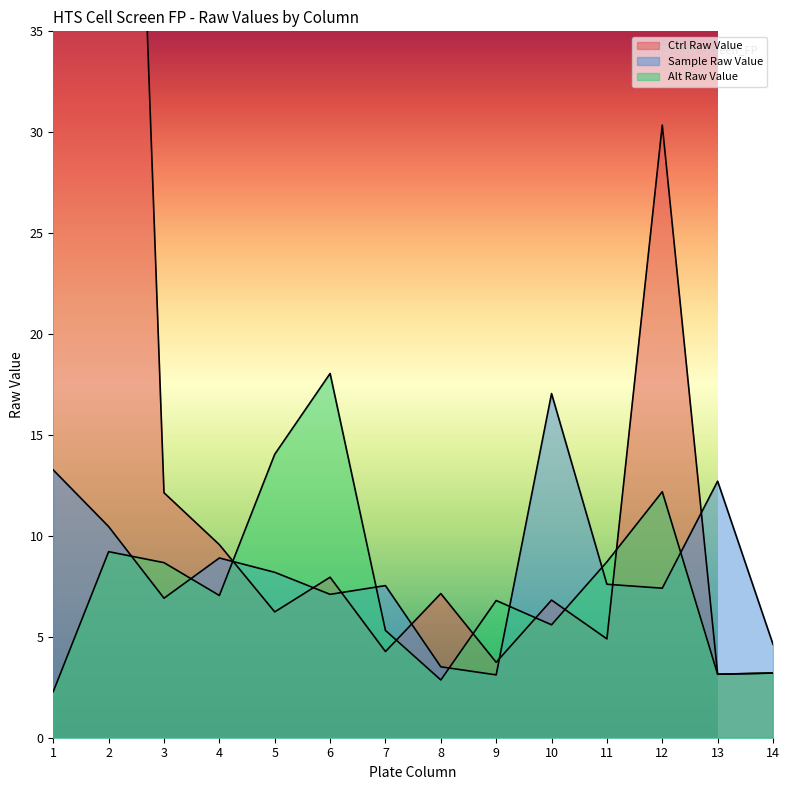

Is it true that Sample Raw Value equals 7.4 at 12?

True